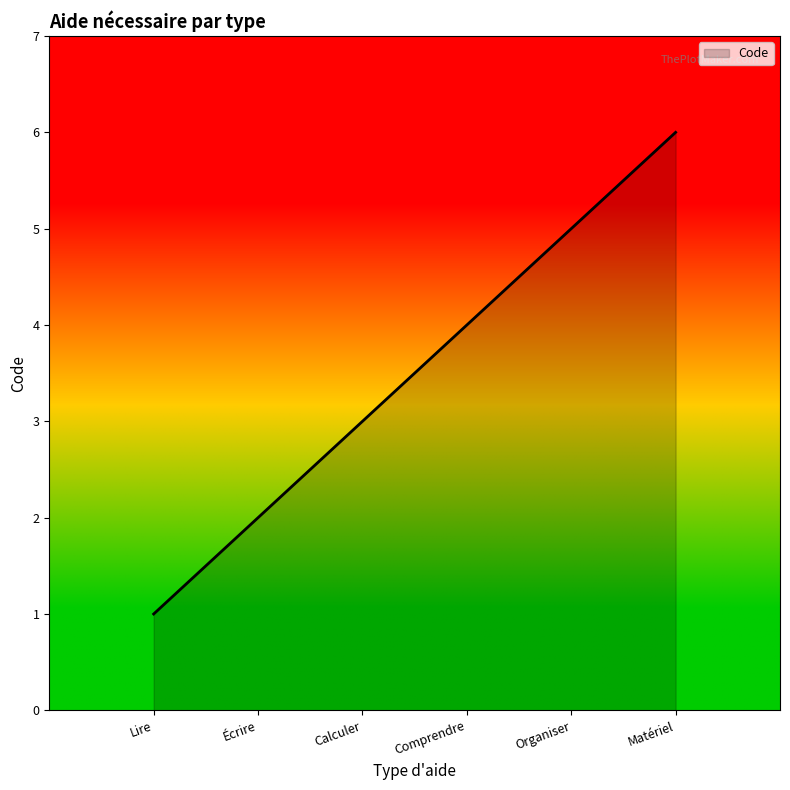

What is the minimum value shown in the chart?

1.0